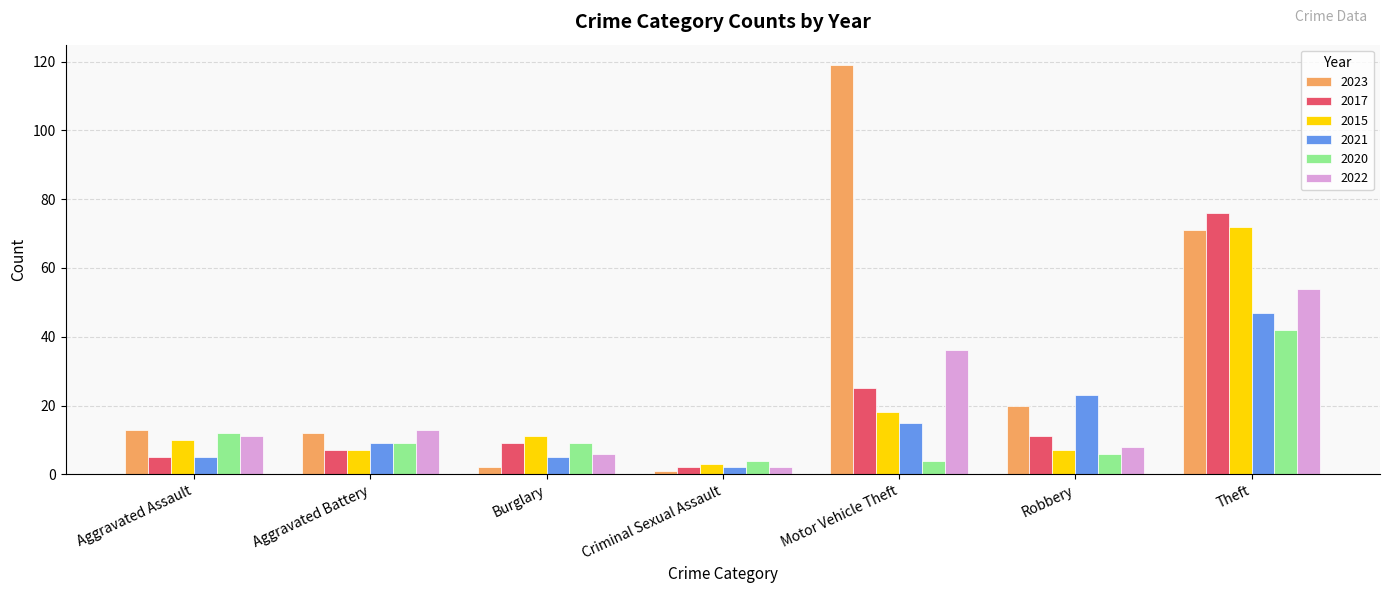

At how many categories does at least one series exceed 90?

1